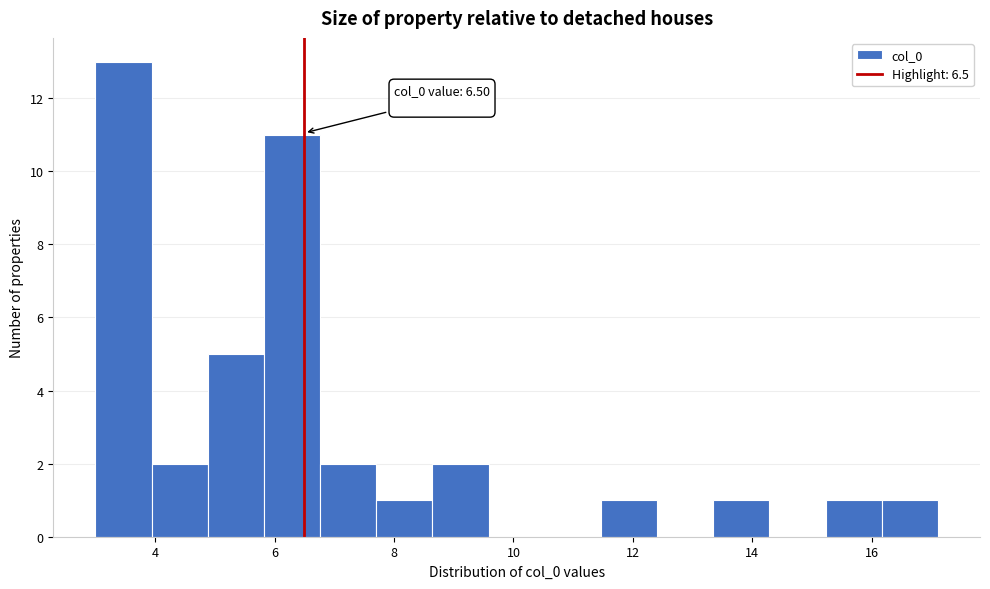

Which range on the x-axis has the tallest bar?

3.0 to 4.0